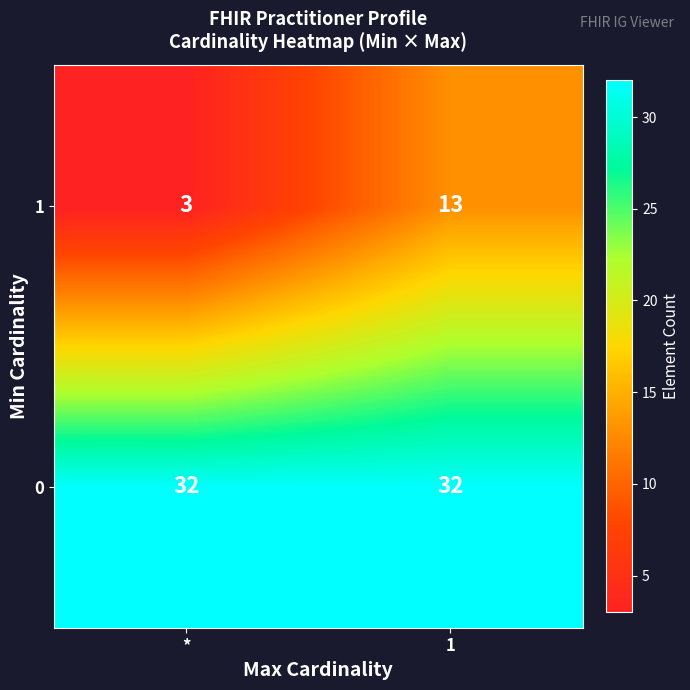

At which label is 1 closest to 8?

*